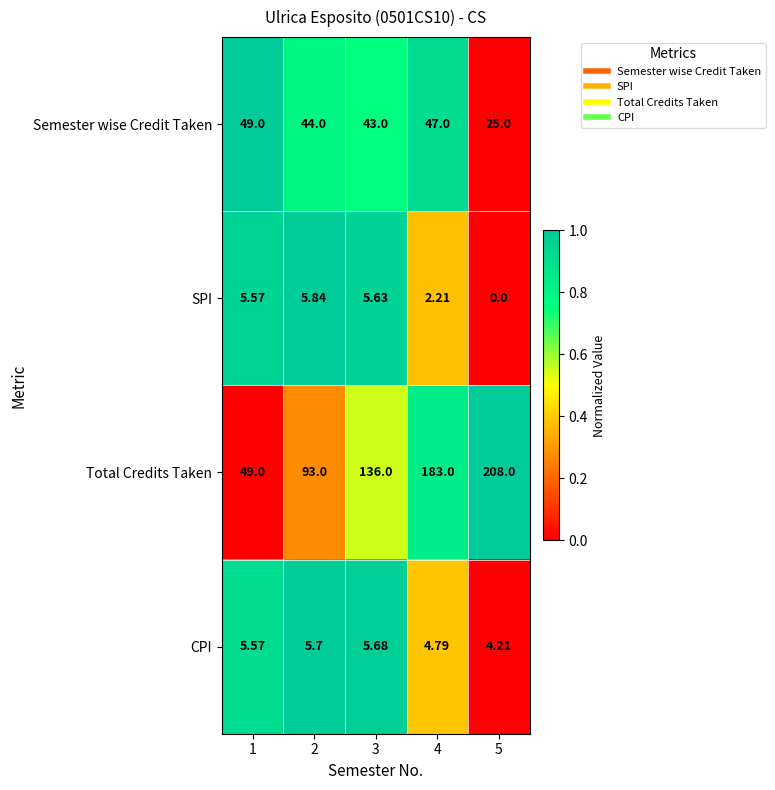

Is the value of Total Credits Taken at 1 greater than the value of CPI at 4?

Yes